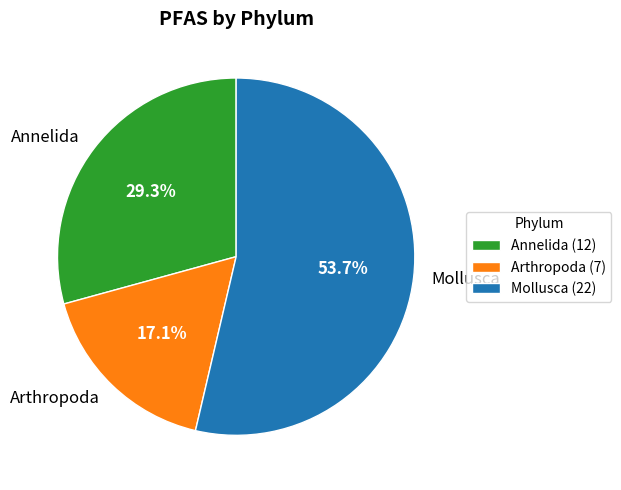

How many segments does this pie chart have?

3